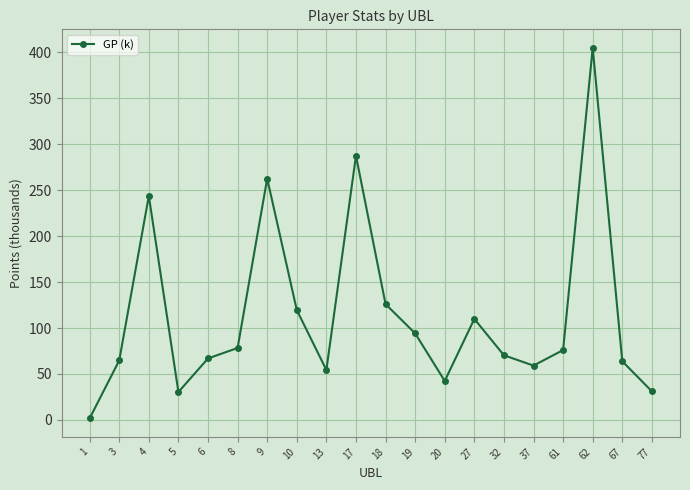

How many data points does each series have?

20